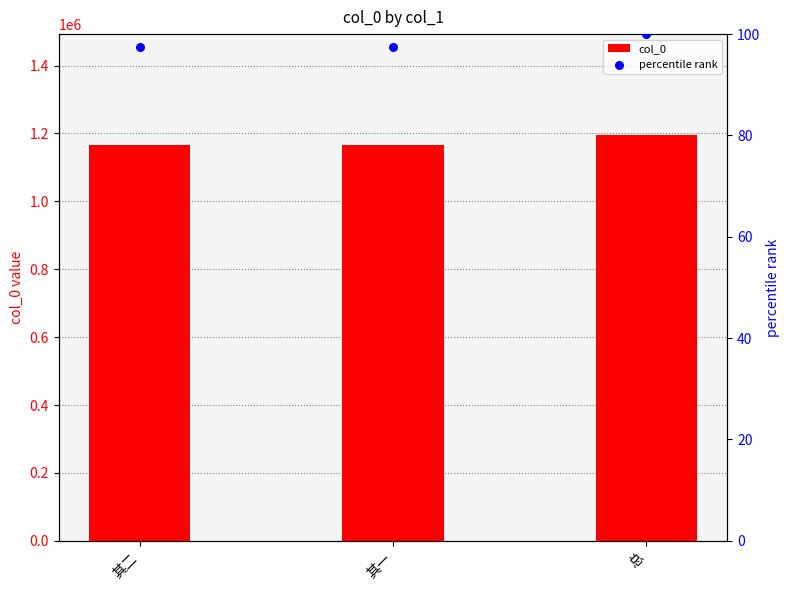

At which category is the sum across all series the highest?

总